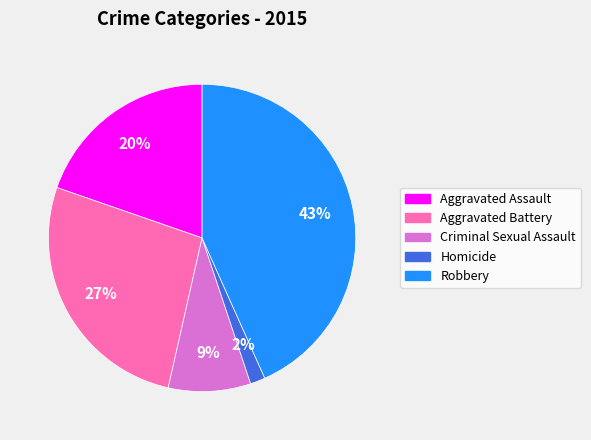

What is the smallest slice in the pie chart?

Homicide